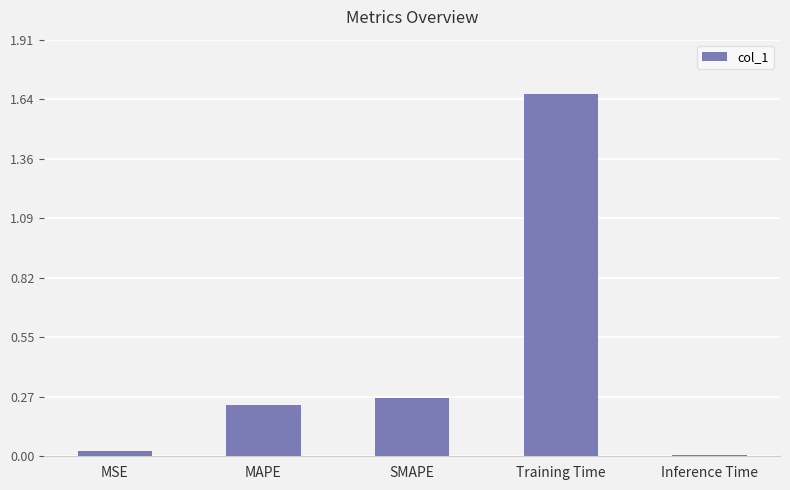

At which category does the chart reach its minimum across all series?

Inference Time